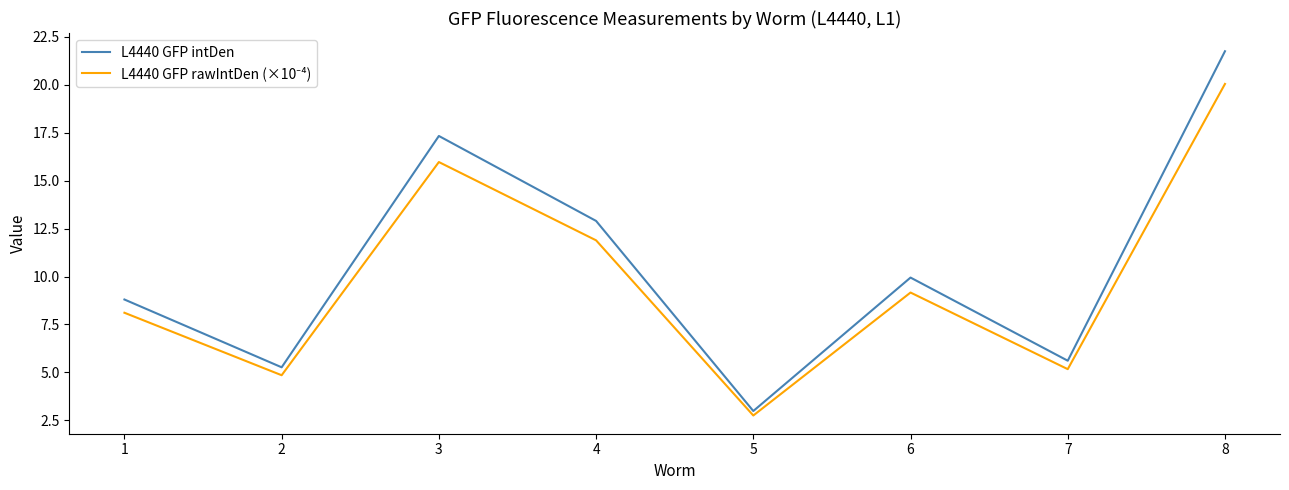

The value of L4440 GFP intDen at 2 is 8.3. True or false?

False